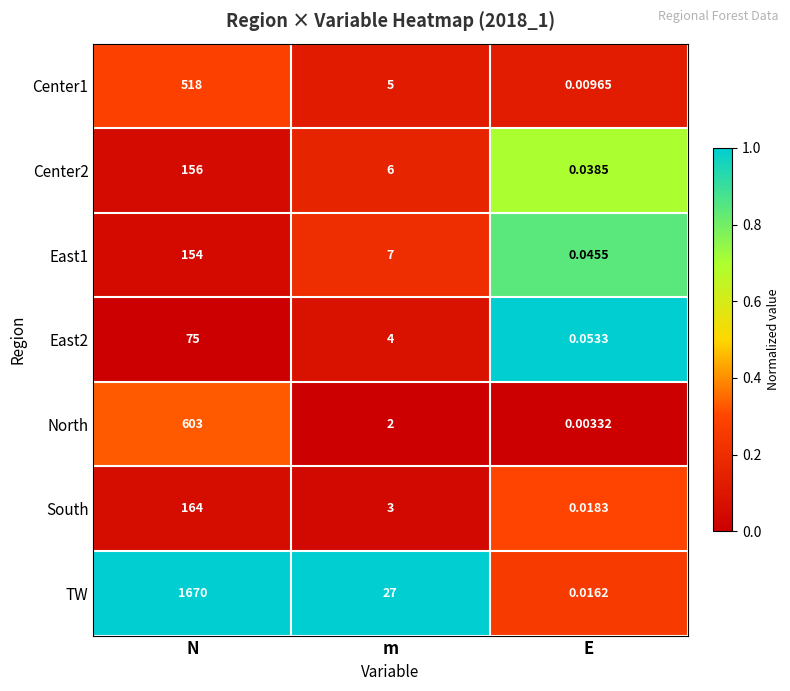

How many categories are shown in the chart?

3